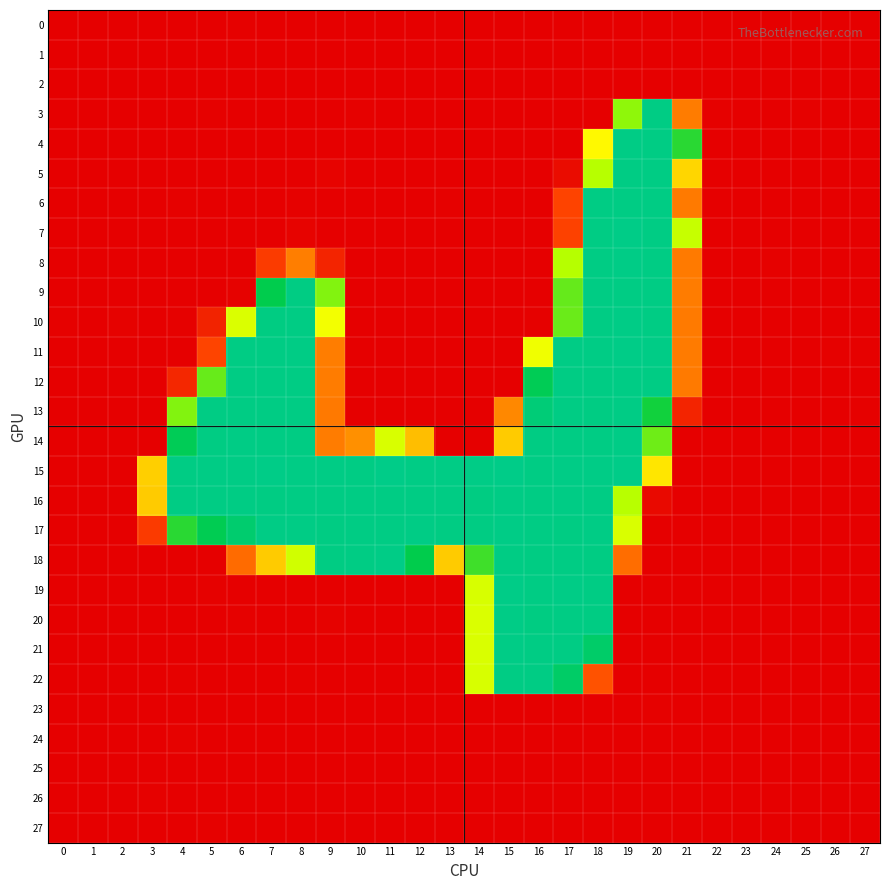

Between 16 and 23, which series saw the biggest shift?

22